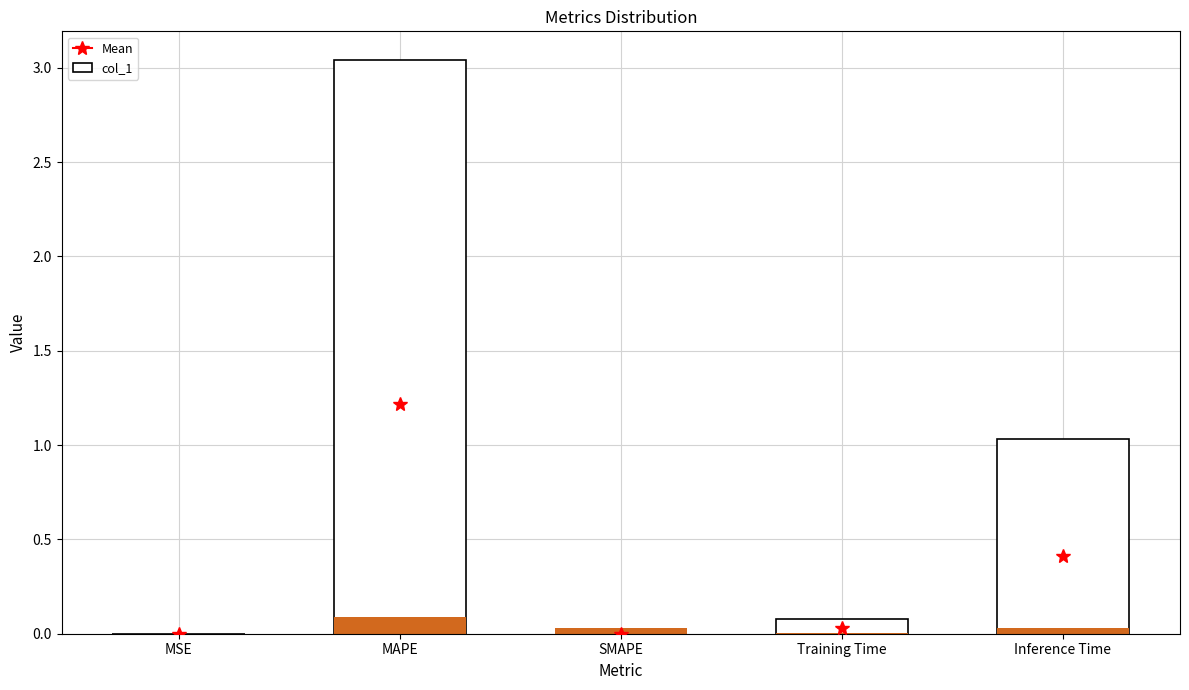

What position from the left is Training Time?

4